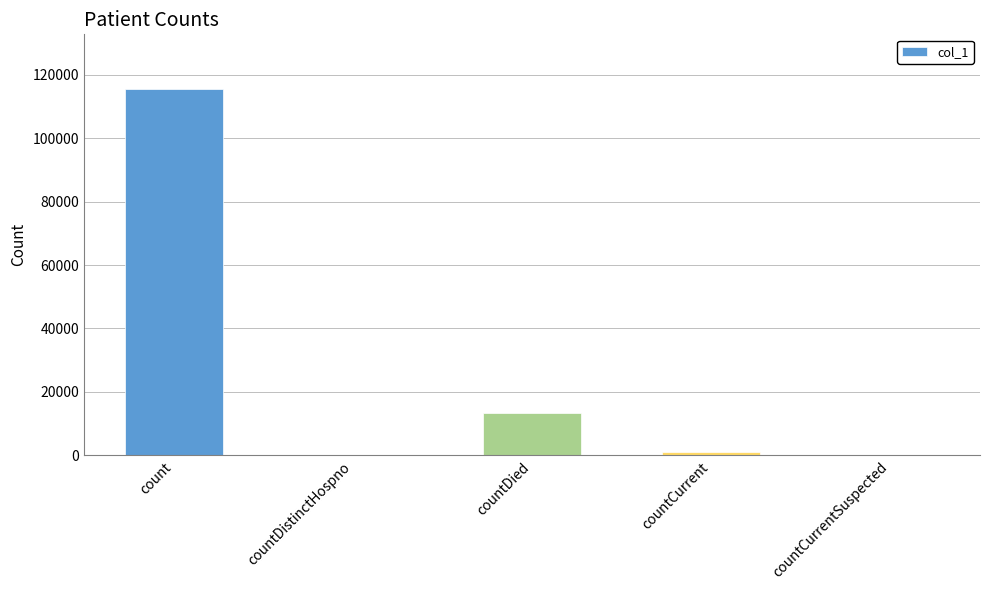

Reading right to left, transcribe all the data shown in this chart.

0	1165	13356	0	115403